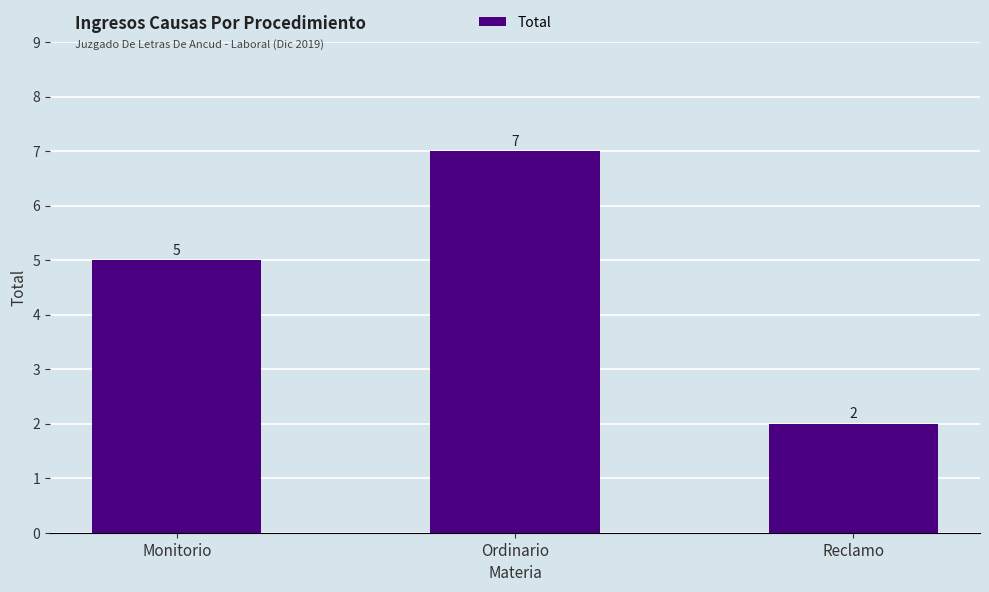

Are the bars horizontal?

No